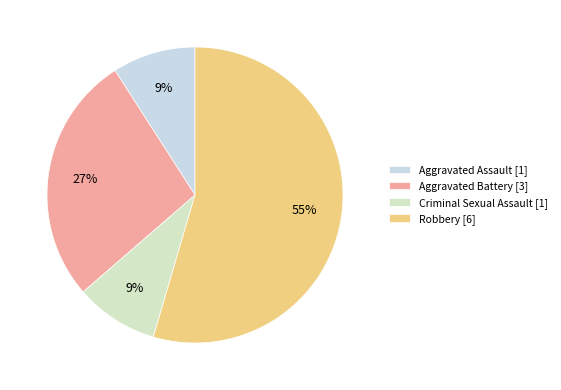

Count the number of slices in the pie.

4